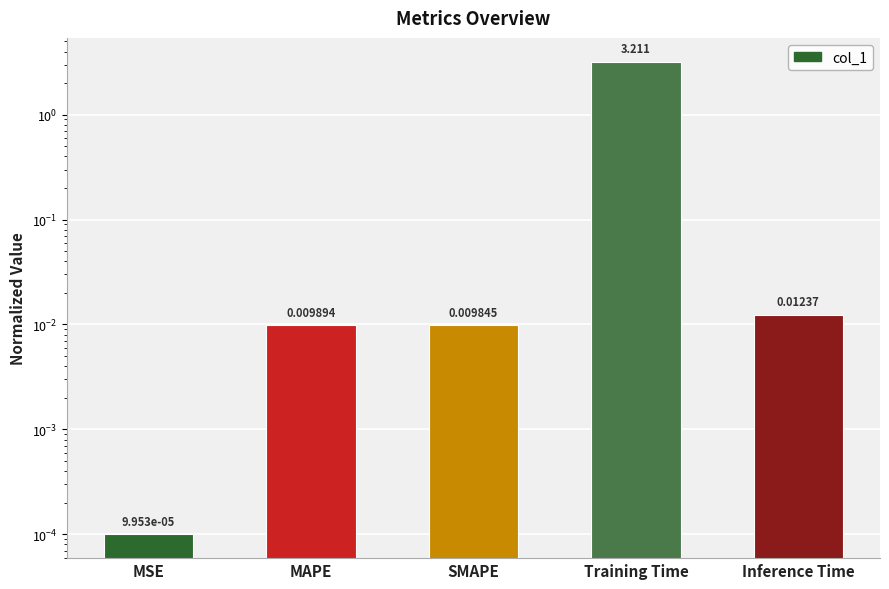

What position from the right is MSE?

5